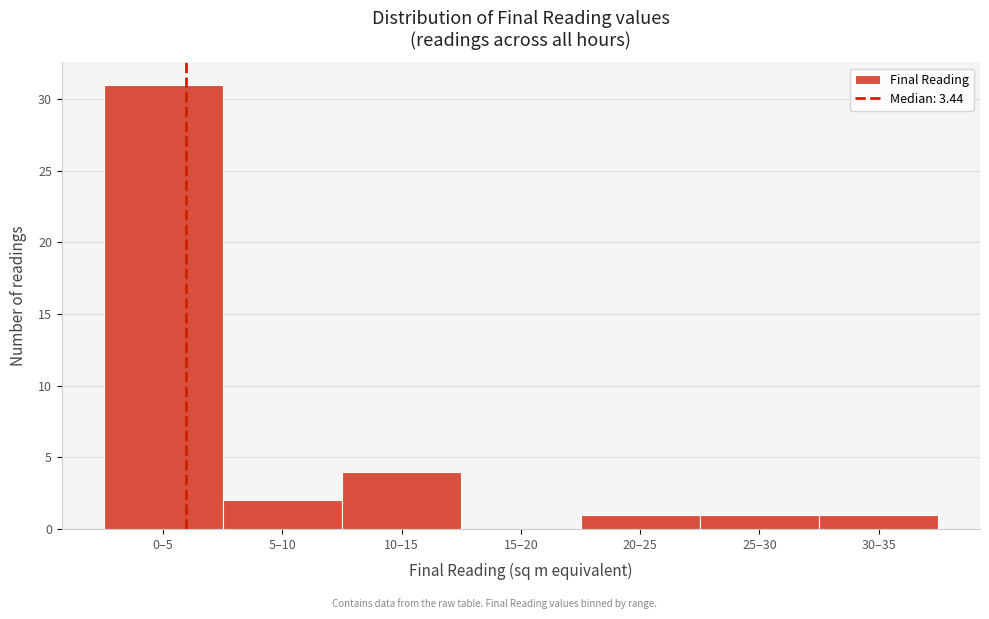

Reading left to right, extract all data points from this chart.

0–5=31	5–10=2	10–15=4	15–20=0	20–25=1	25–30=1	30–35=1